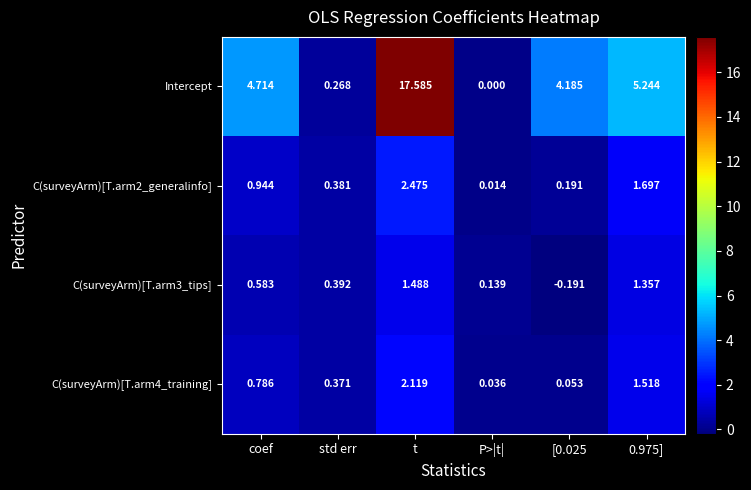

Which series has the largest total across all categories?

Intercept